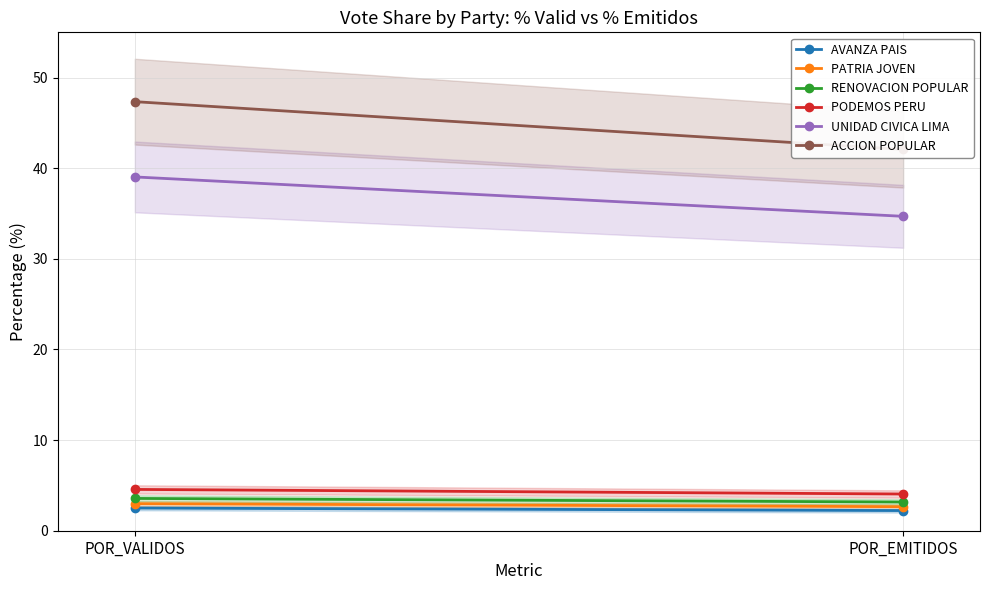

What is the total value across all series at POR_VALIDOS?

100.0